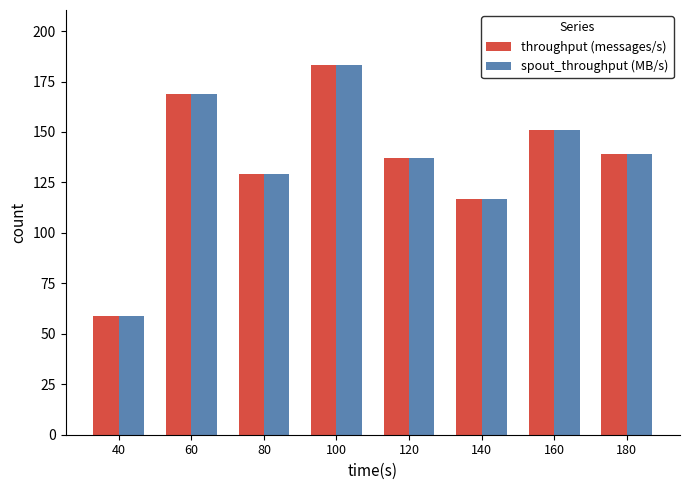

Is it true that throughput (messages/s) equals 246 at 180?

False